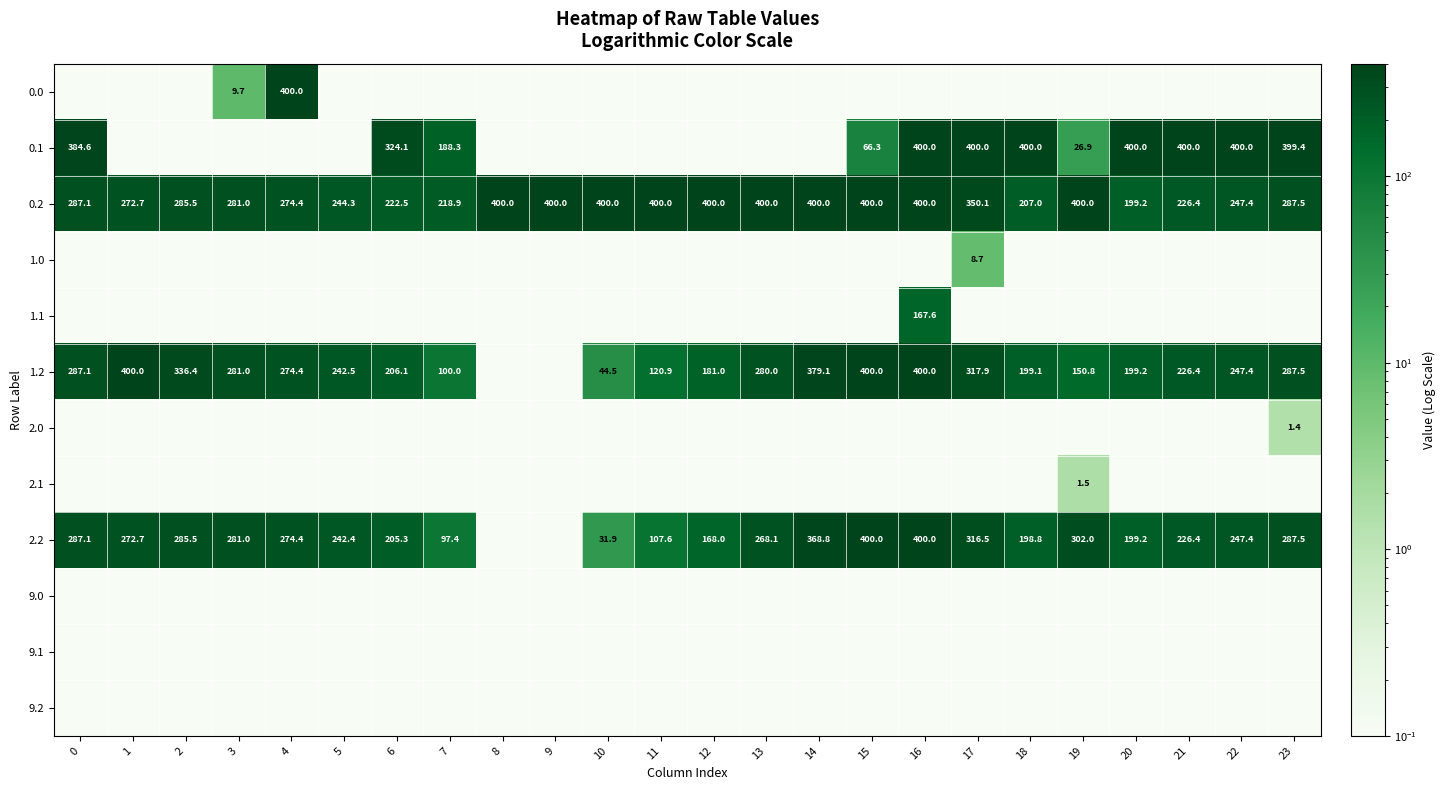

Is it true that 0.2 equals 272.7 at 1?

True